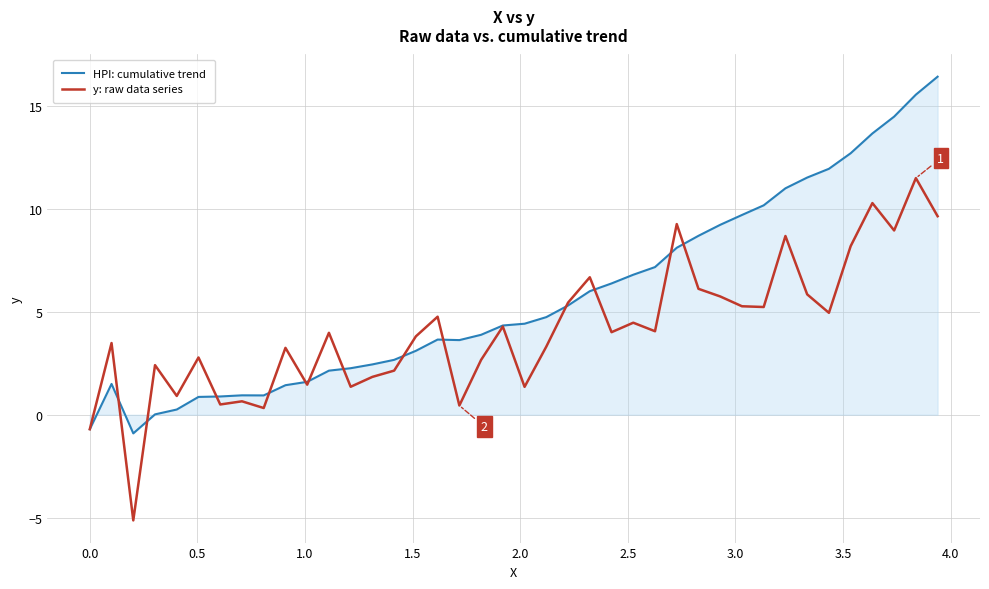

Does the chart display data point markers on the line(s)?

No